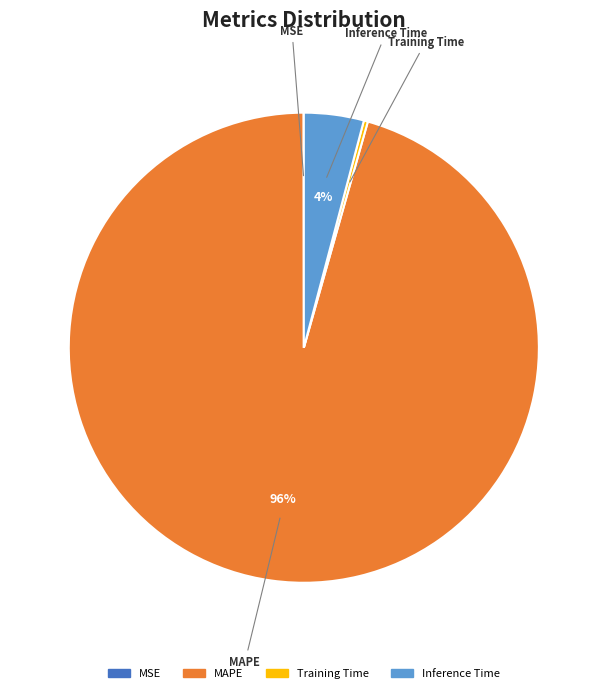

Combined, do MAPE and Training Time account for over 50%?

Yes